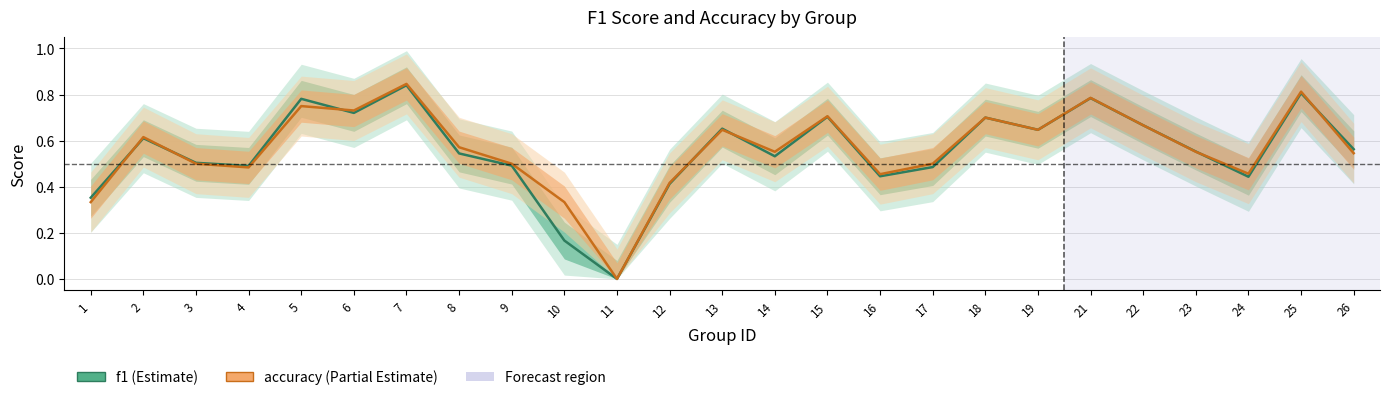

The value of f1 at 18 is 0.5. True or false?

False